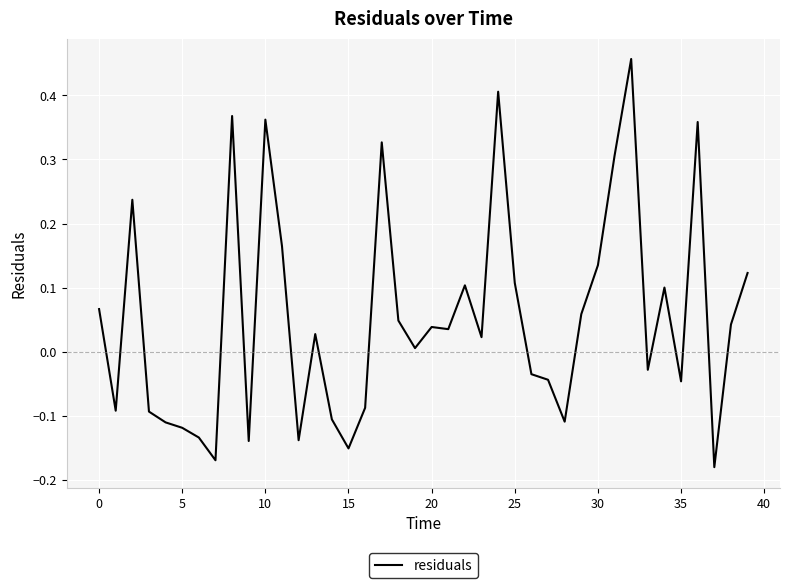

Does the chart have visible grid lines?

Yes